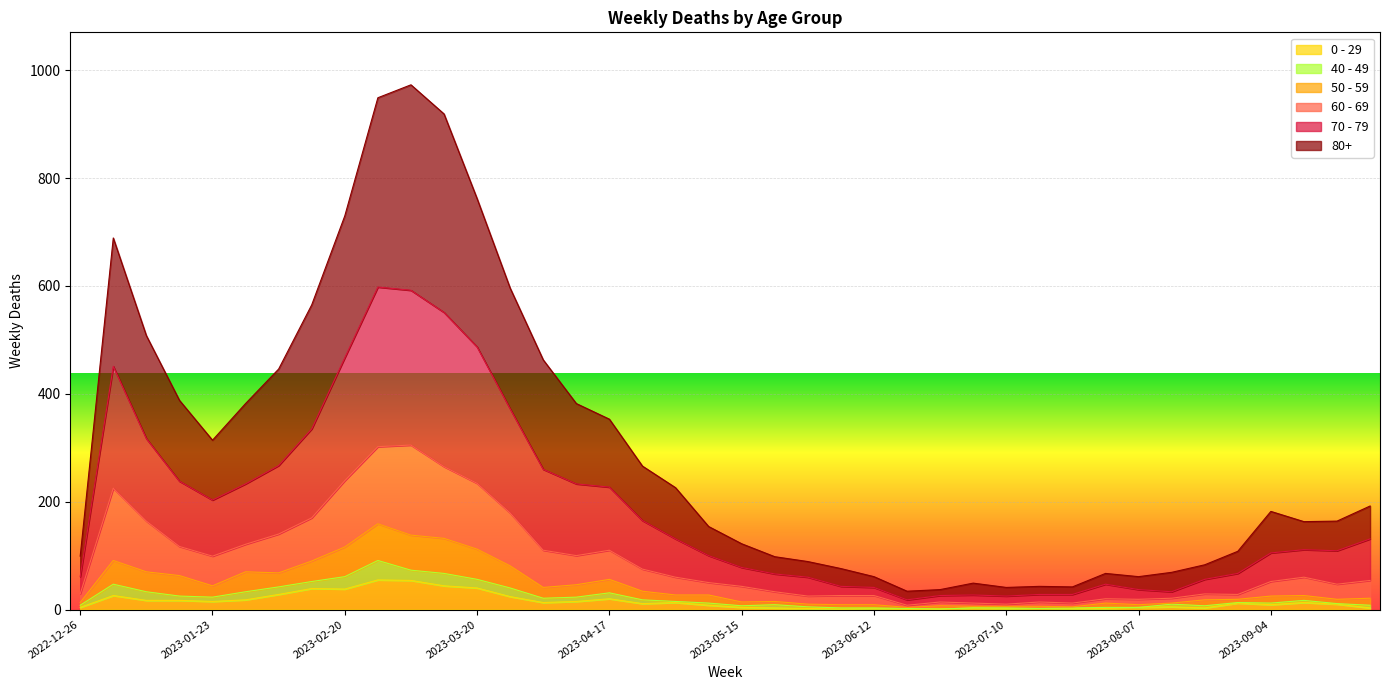

Is the value of 60 - 69 at 2023-06-19 greater than the value of 70 - 79 at 2023-07-10?

No